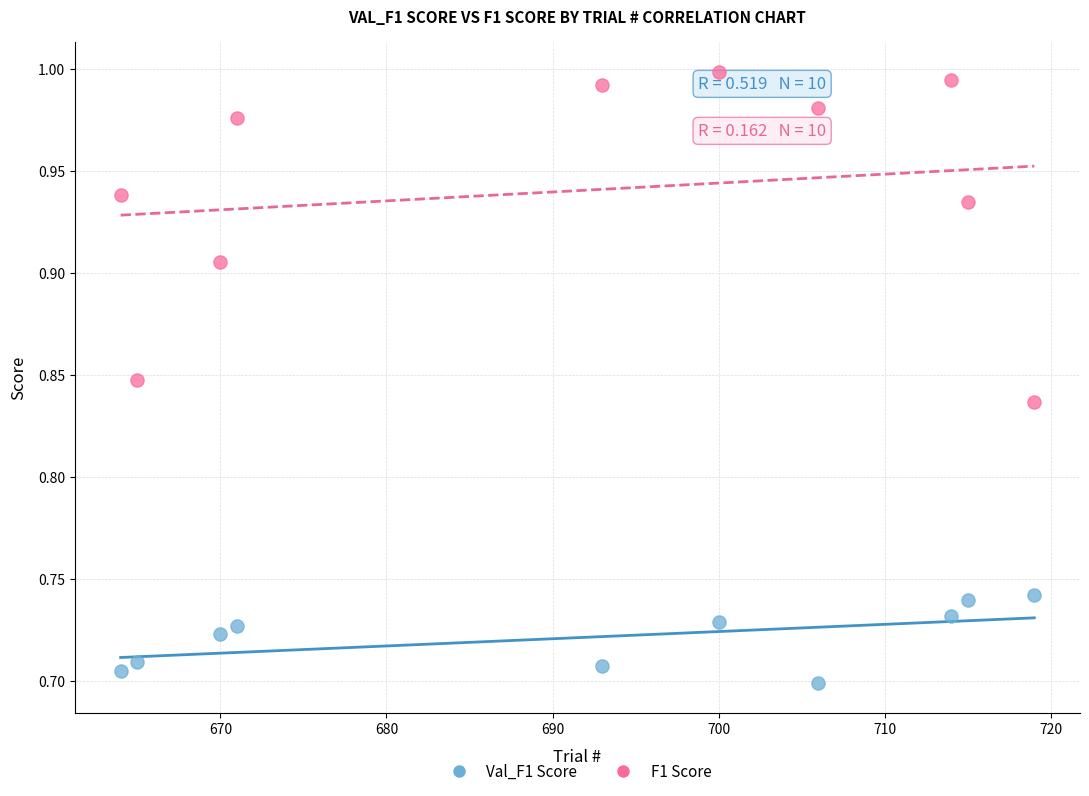

Across all data points, what is the range of X values (max minus min)?

55.0